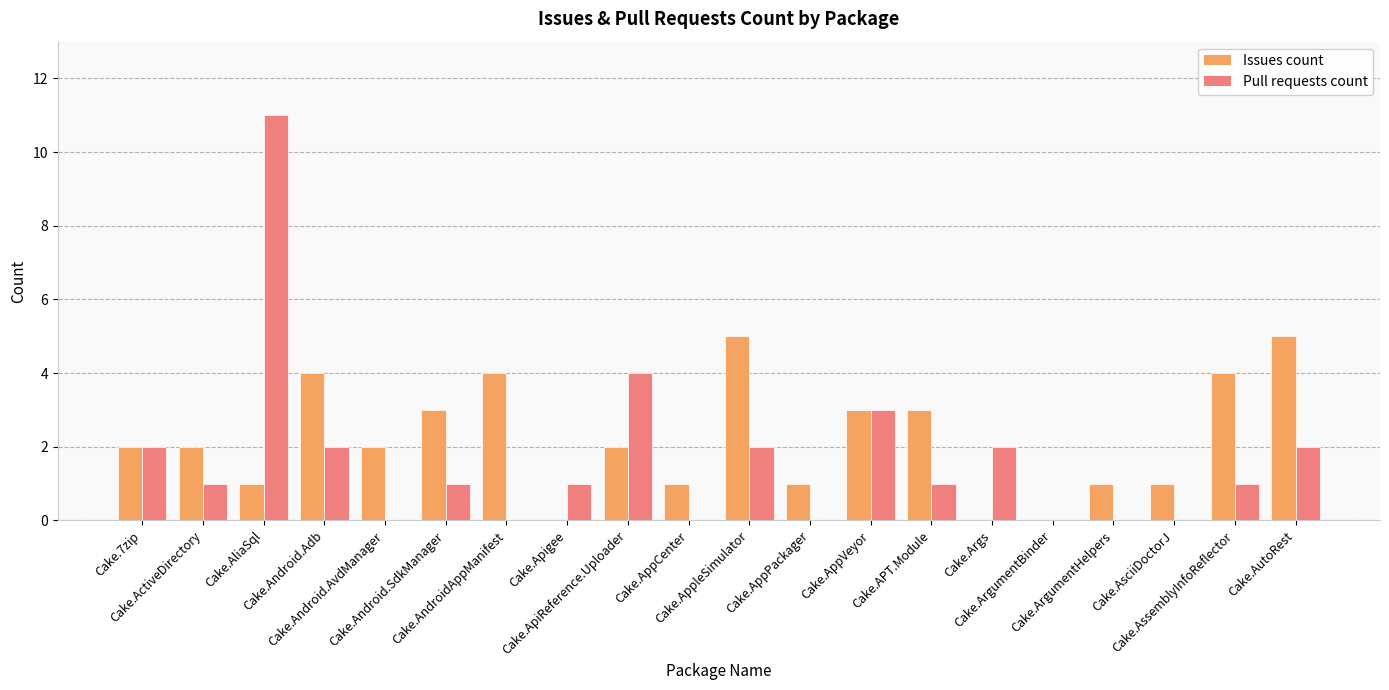

True or false: Pull requests count has a value of 1 at Cake.AppleSimulator.

False